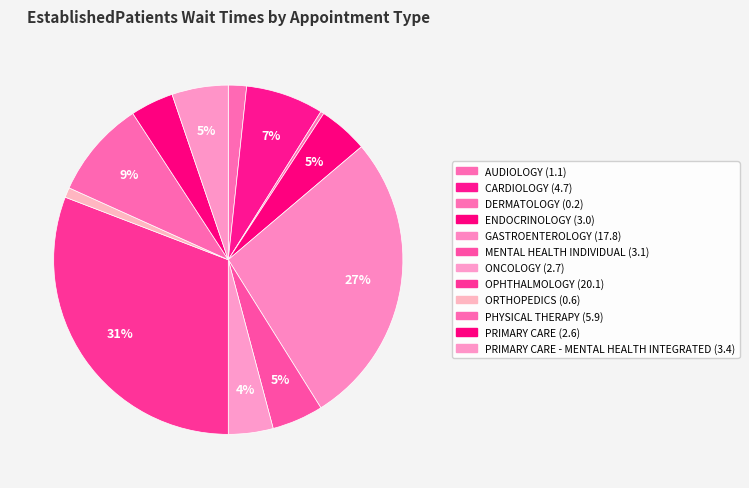

Rank the categories by value from highest to lowest.

OPHTHALMOLOGY, GASTROENTEROLOGY, PHYSICAL THERAPY, CARDIOLOGY, PRIMARY CARE - MENTAL HEALTH INTEGRATED, MENTAL HEALTH INDIVIDUAL, ENDOCRINOLOGY, ONCOLOGY, PRIMARY CARE, AUDIOLOGY, ORTHOPEDICS, DERMATOLOGY